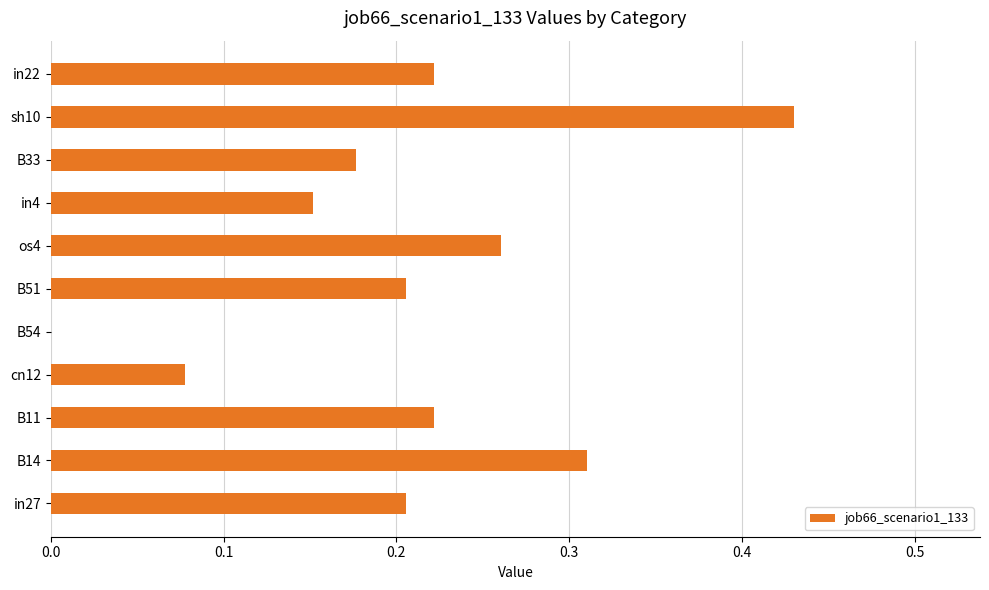

Is it true that the value at in27 is 0.1?

False